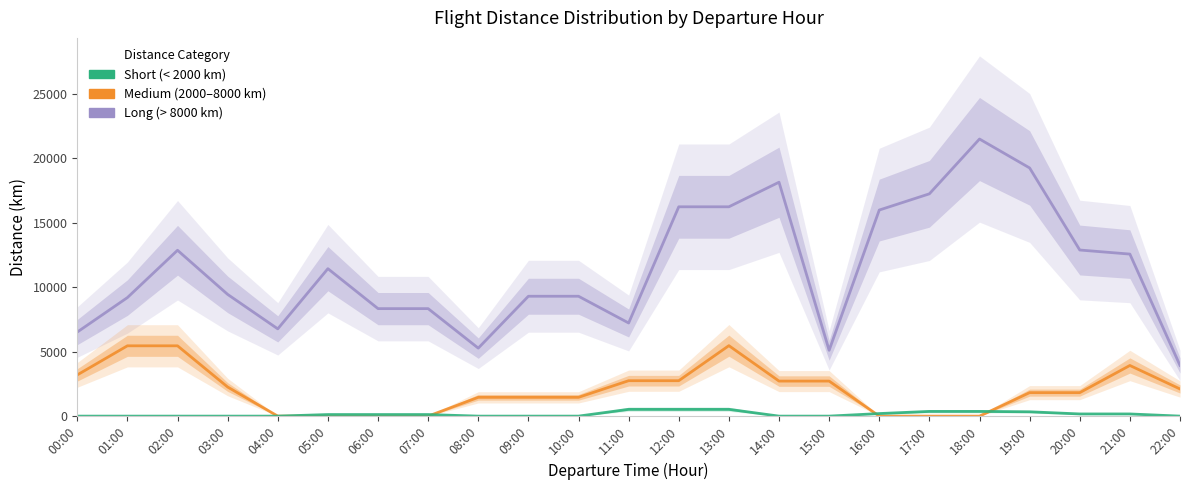

True or false: Medium (2000-8000 km) has a value of -3232.9 at 18:00.

False